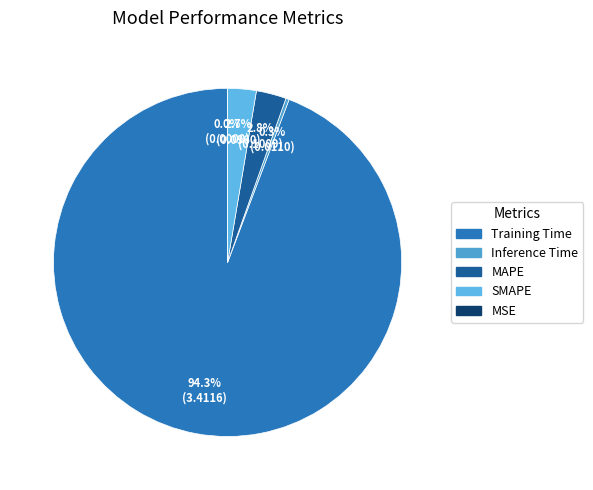

To the nearest percent, what is the average slice percentage?

20%